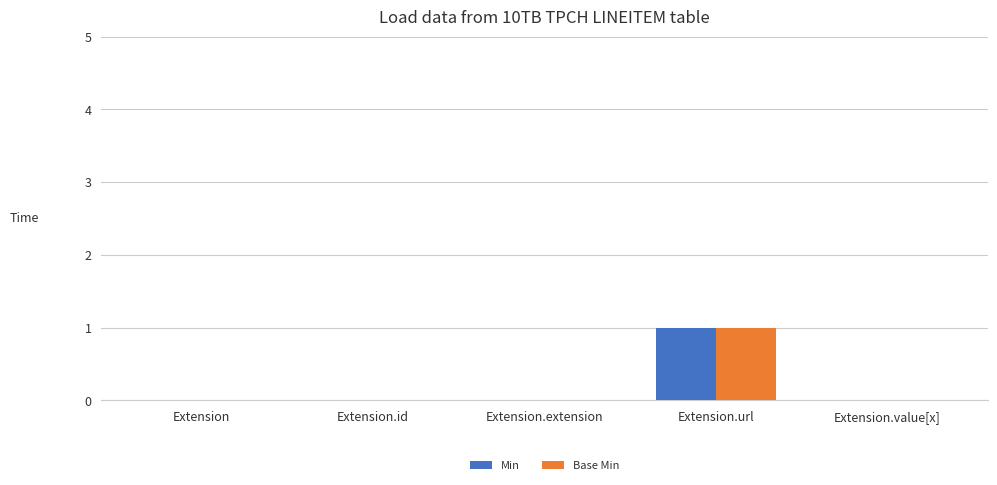

What is the maximum value shown in the chart?

1